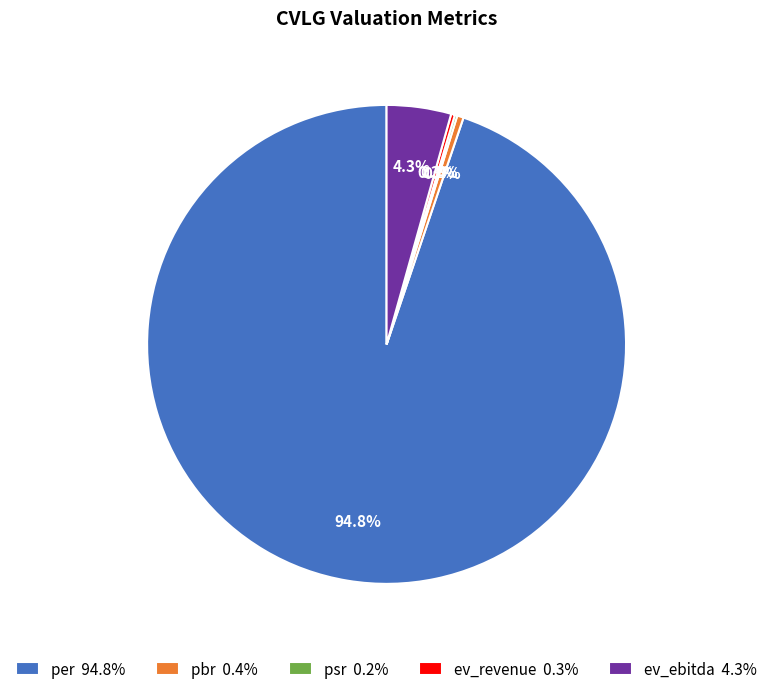

Does per 94.8% account for over 50% of the chart?

Yes